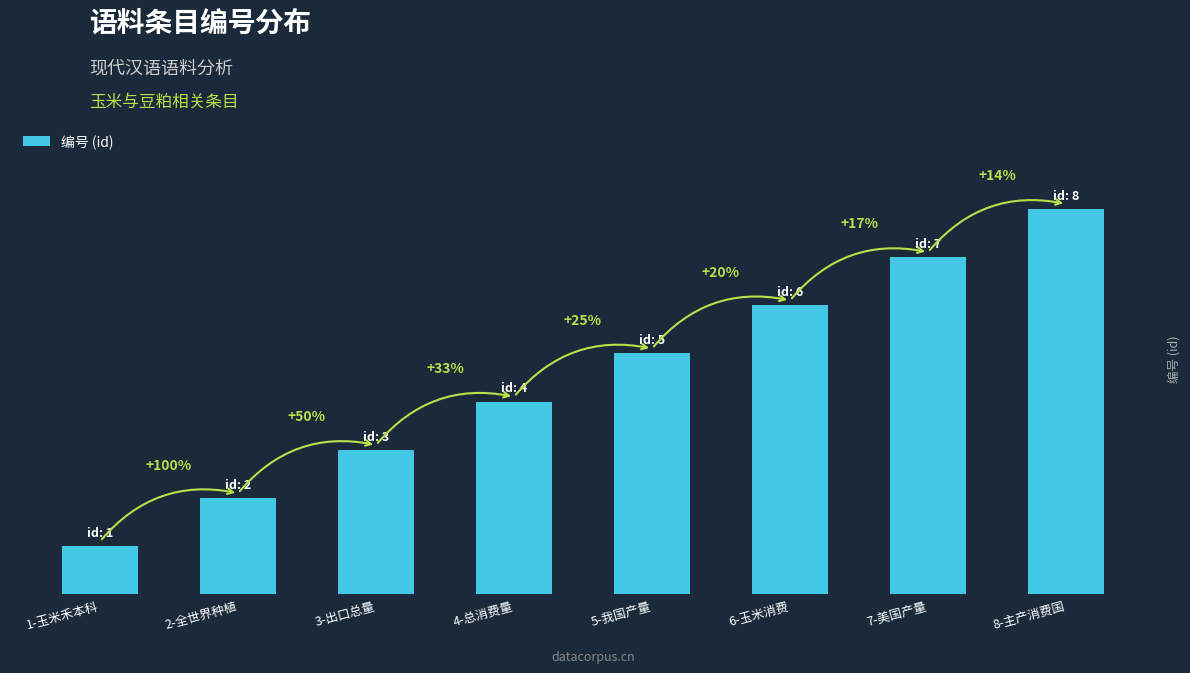

Does the chart contain any negative values?

No